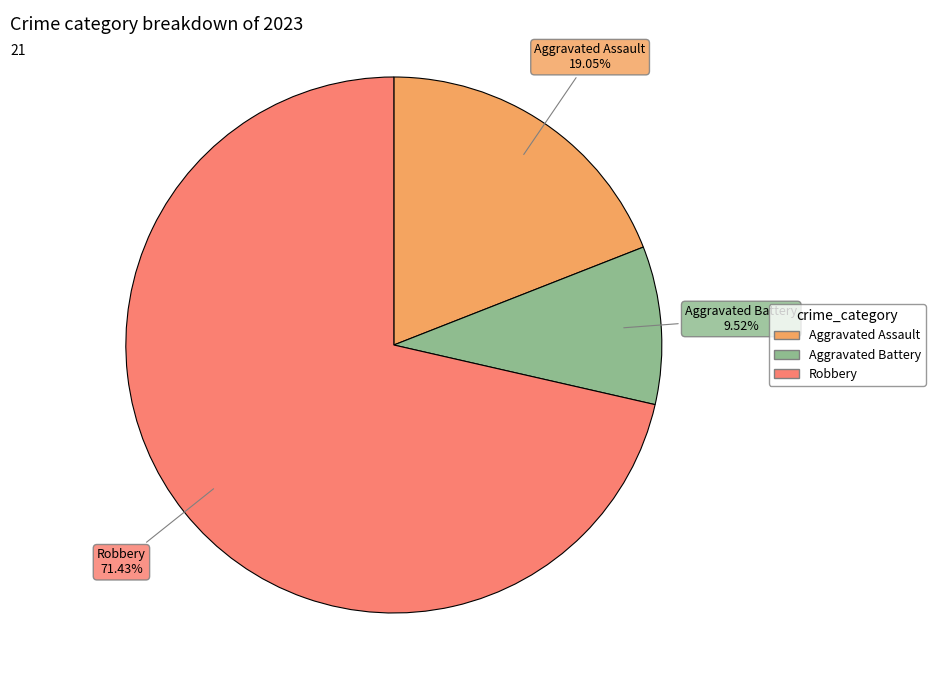

Does any single category account for the majority?

Yes